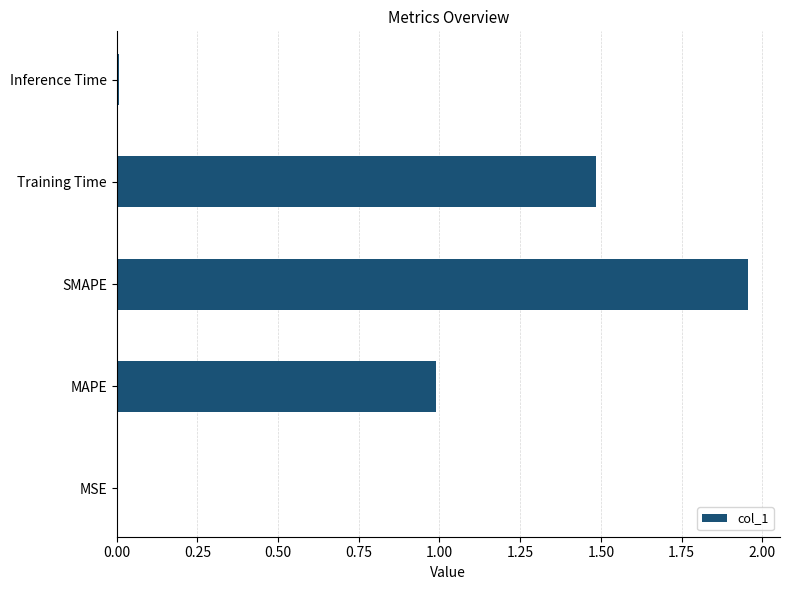

Count the number of data series in this chart.

1